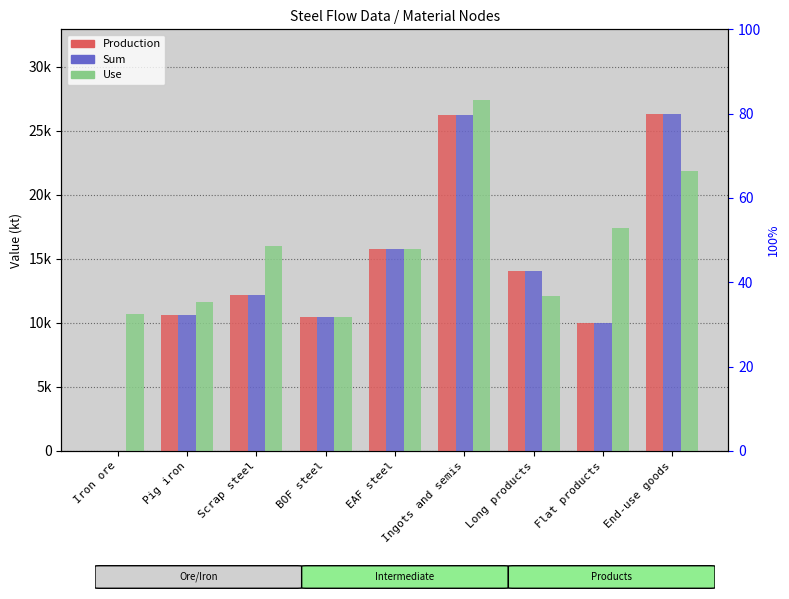

Is it true that Use equals 12084.4 at Long products?

True